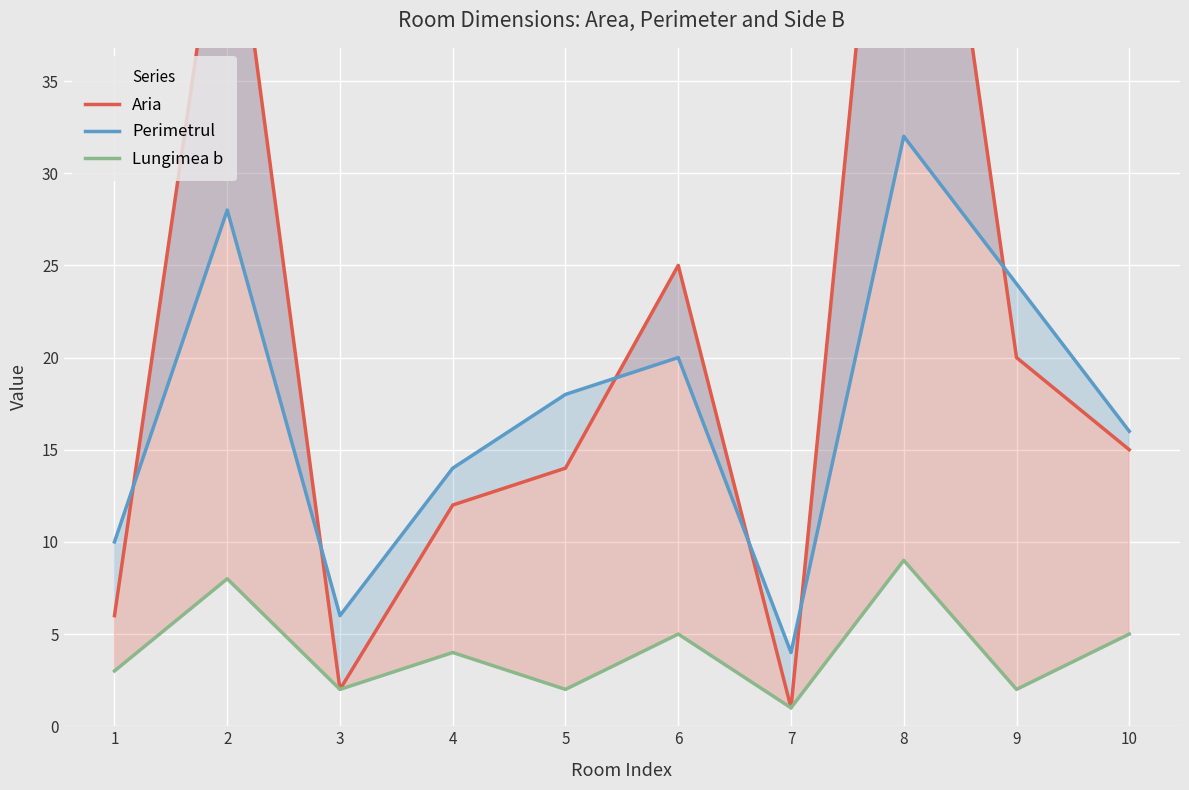

True or false: Perimetrul has more than 1 points higher than both neighbors.

True